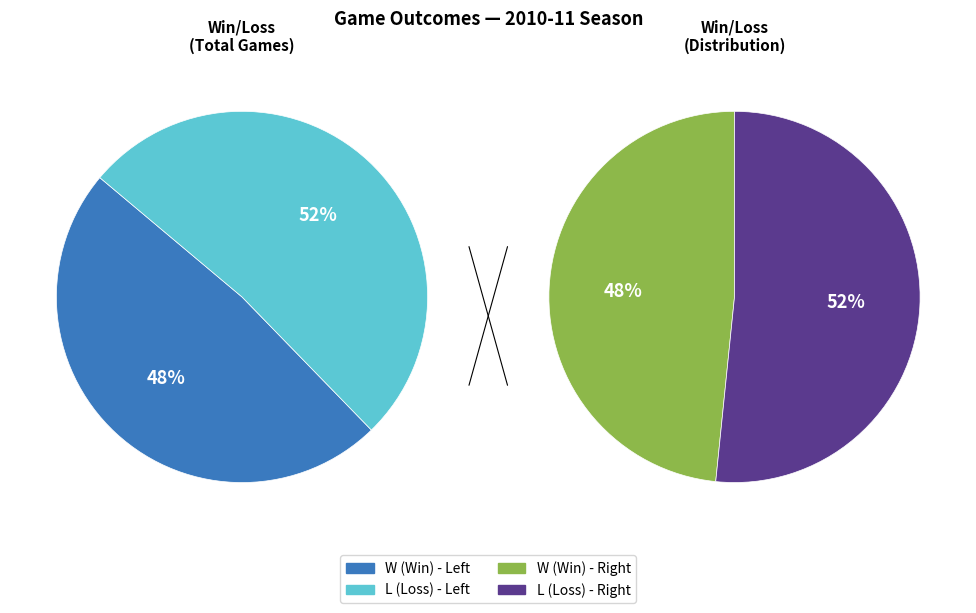

True or false: L accounts for 52% of the total.

True